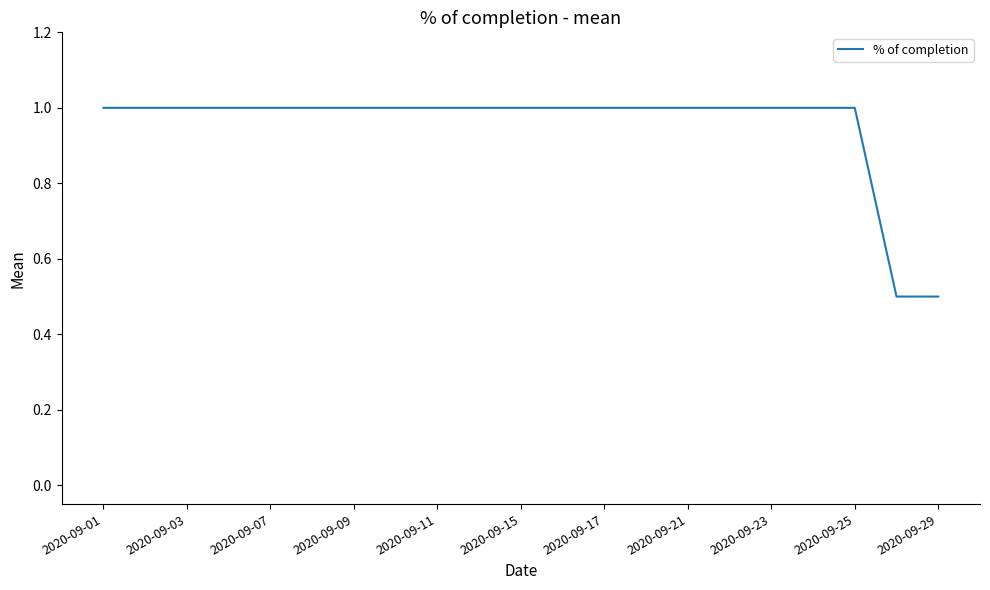

What is the maximum value shown in the chart?

1.0